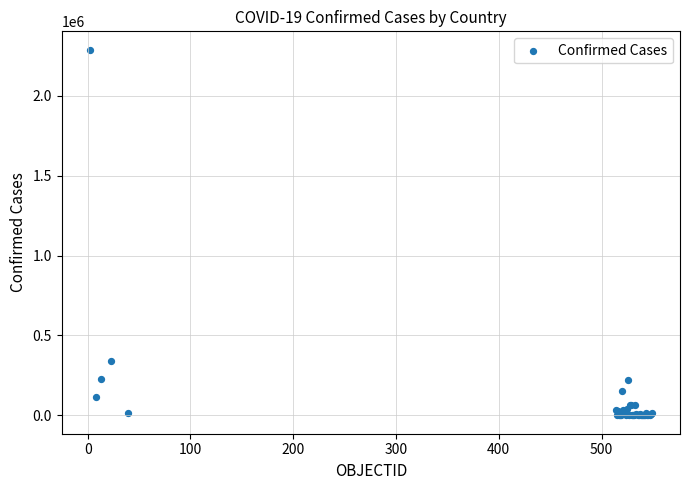

What Y value in the scatter plot is closest to 1143761?

341304